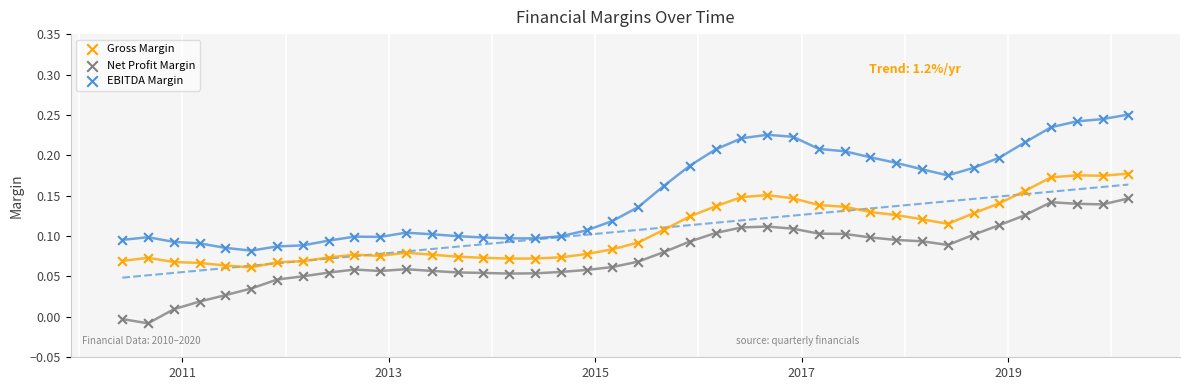

Across all data points, what is the range of X values (max minus min)?

9.8